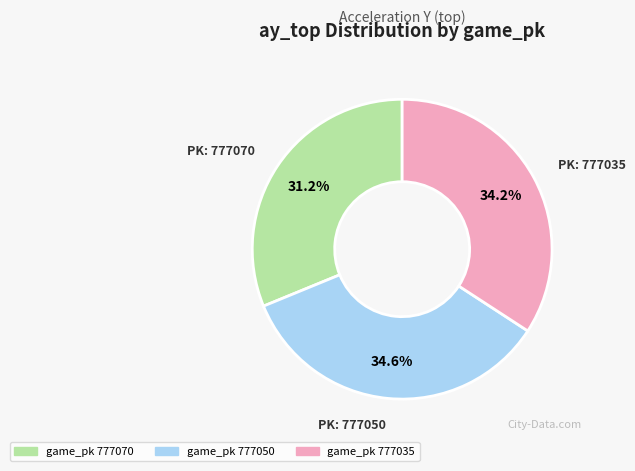

Does any single category account for the majority?

No